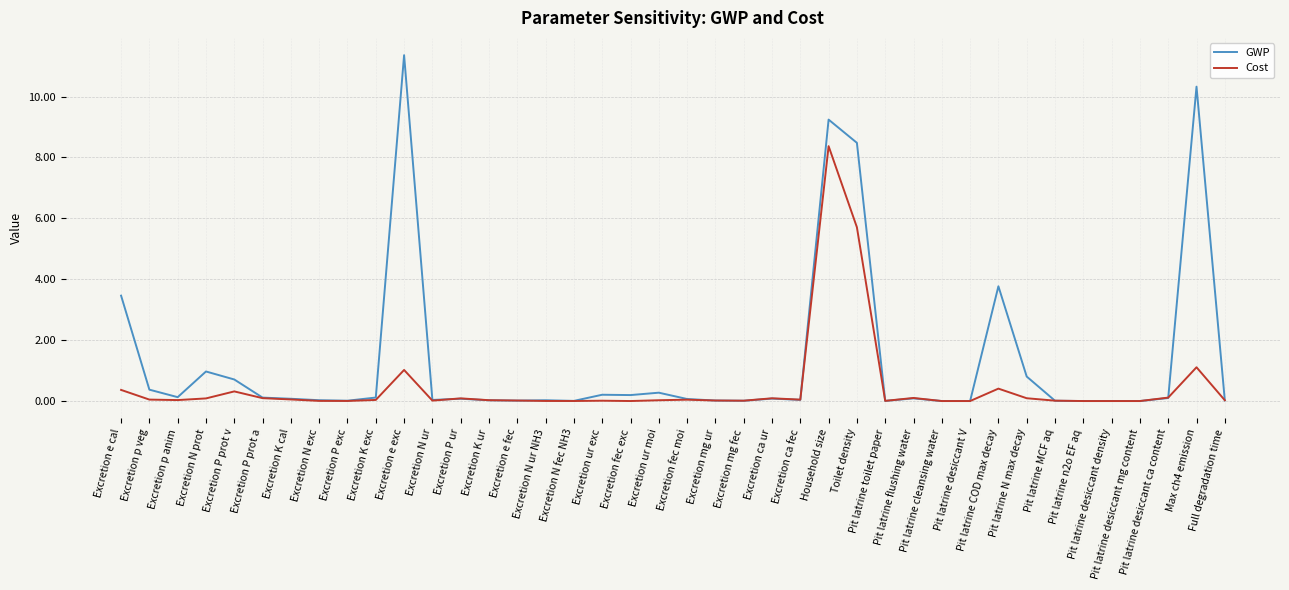

Which series has the largest total across all categories?

GWP